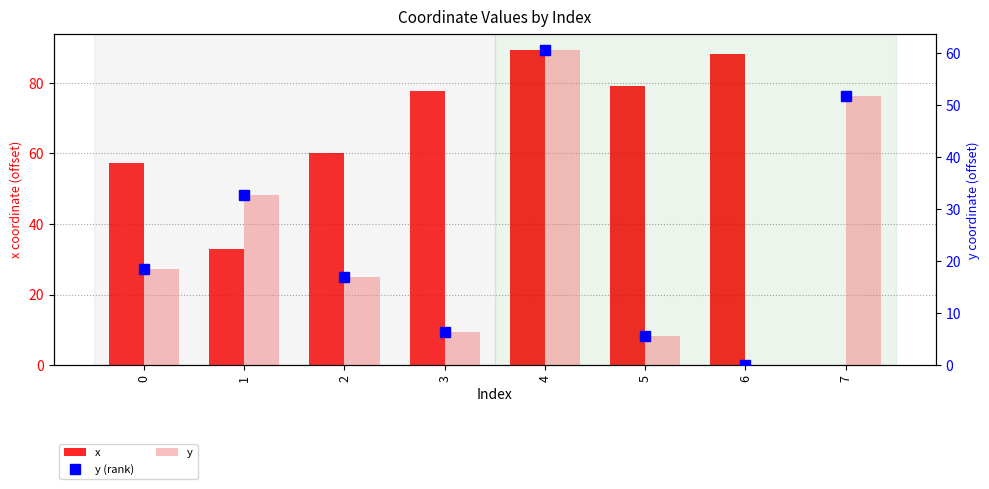

At 3, list the series in order from largest to smallest.

x, y (rank), y